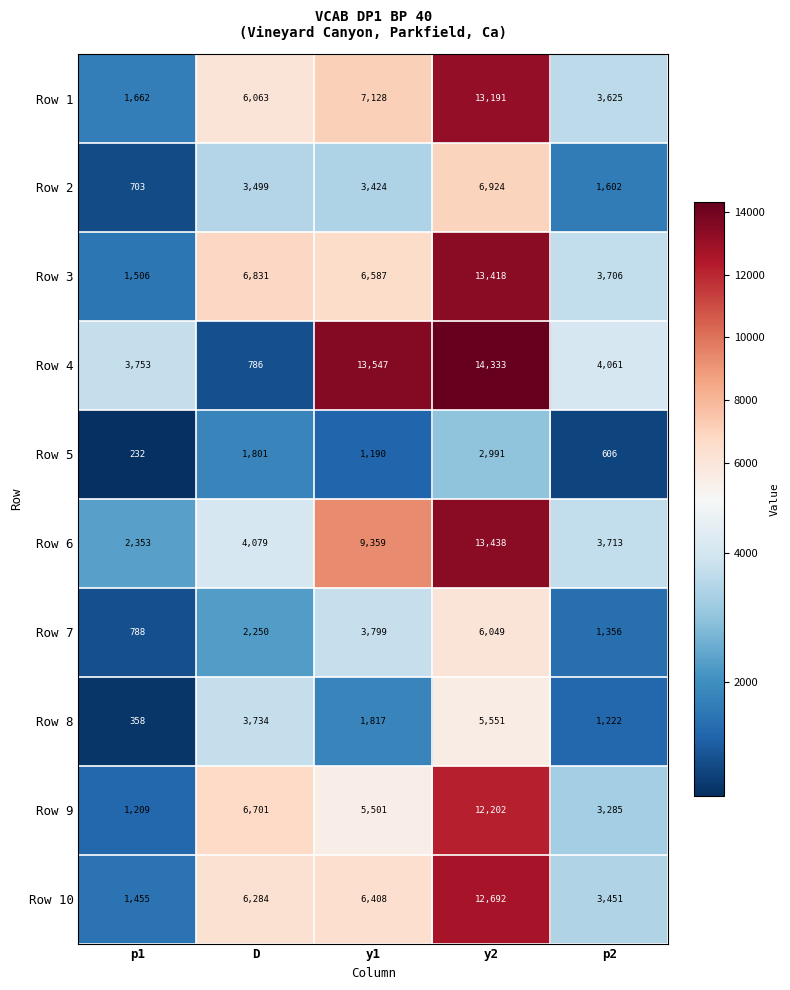

Which label corresponds to the largest value in the chart?

y2